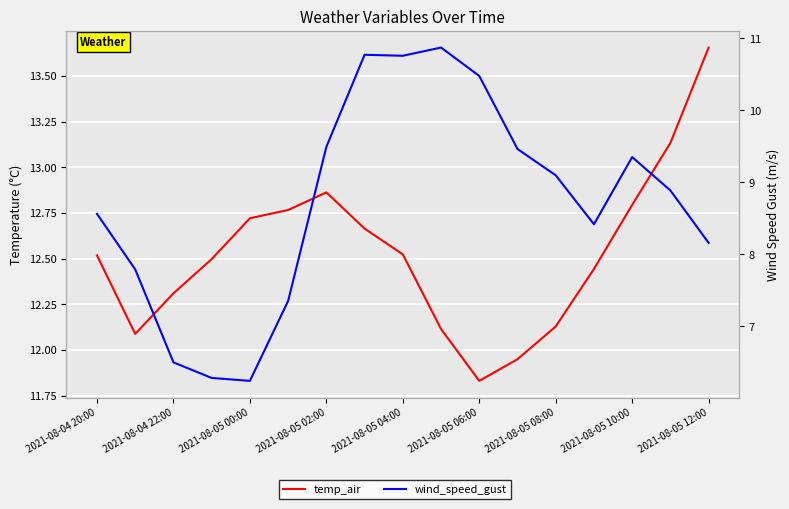

What is the difference between the second highest and second lowest values in the temp_air series?

1.2